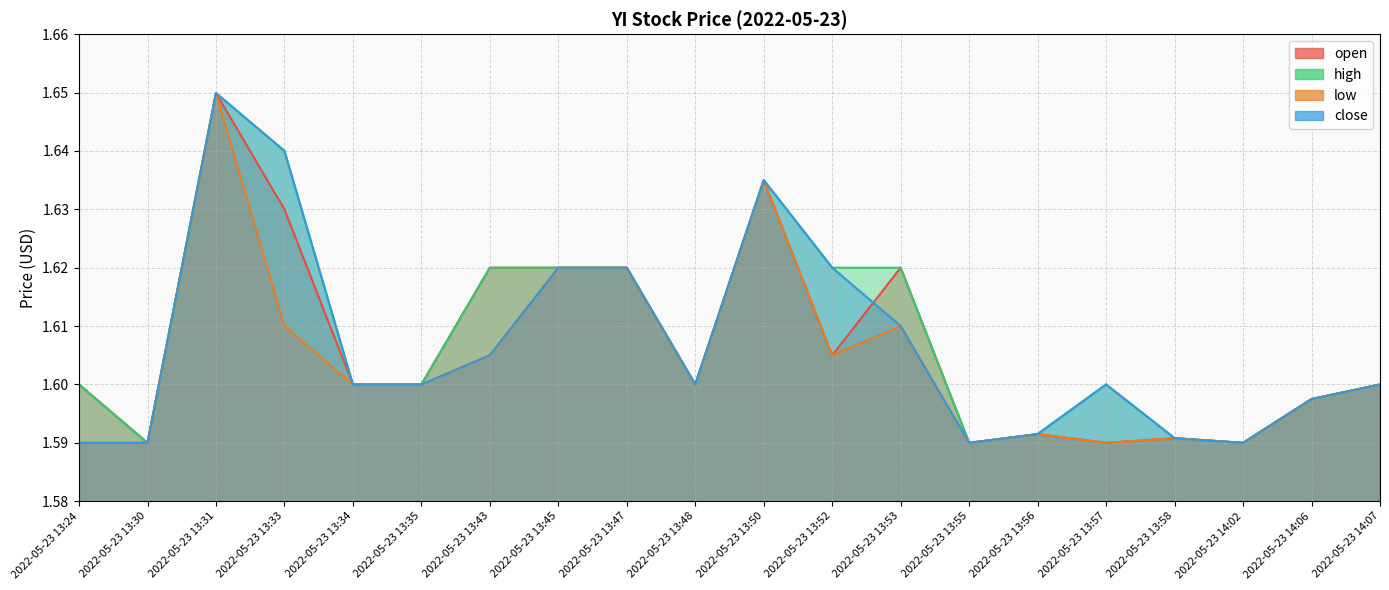

What is the sum of all open values?

32.1